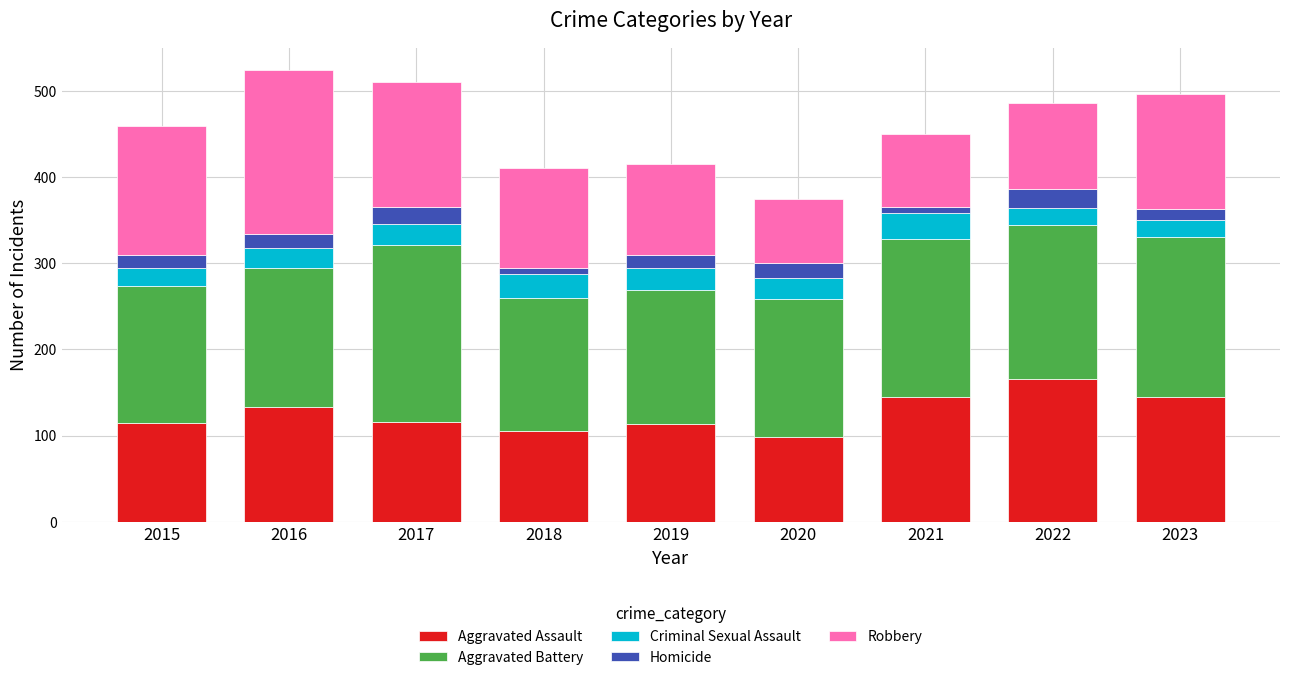

What is the difference between the maximum and minimum values in the Aggravated Assault series?

67